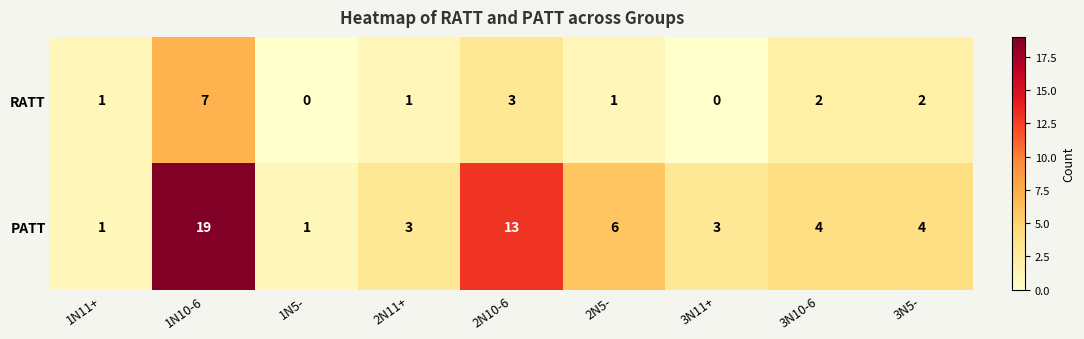

List the series in order of their peak value, highest first.

PATT, RATT